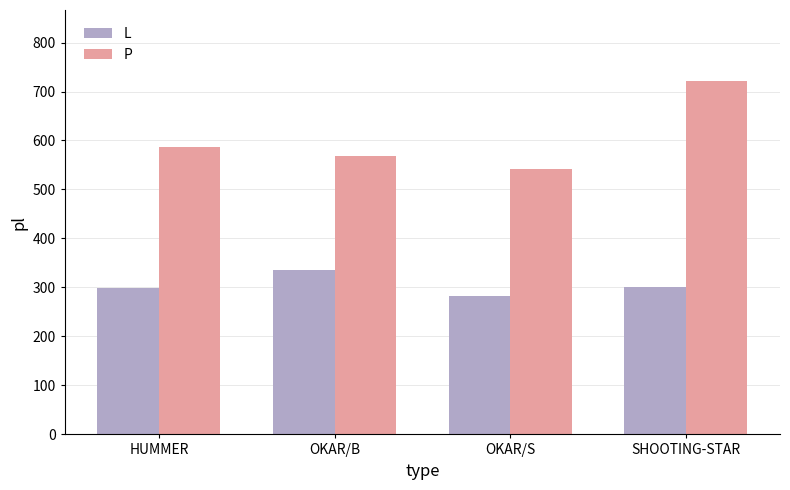

Is it true that L equals 301 at SHOOTING-STAR?

True